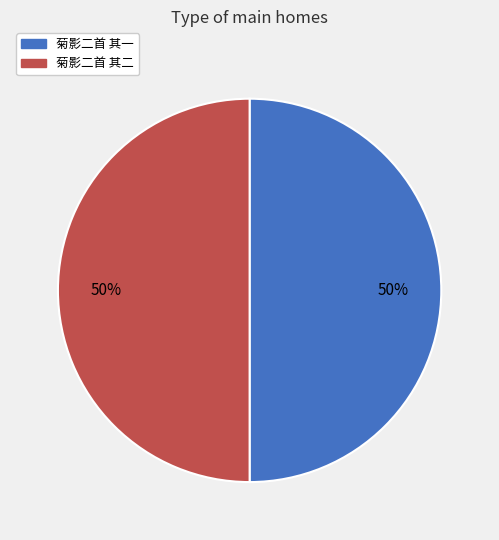

To the nearest percent, what is the average slice percentage?

50%